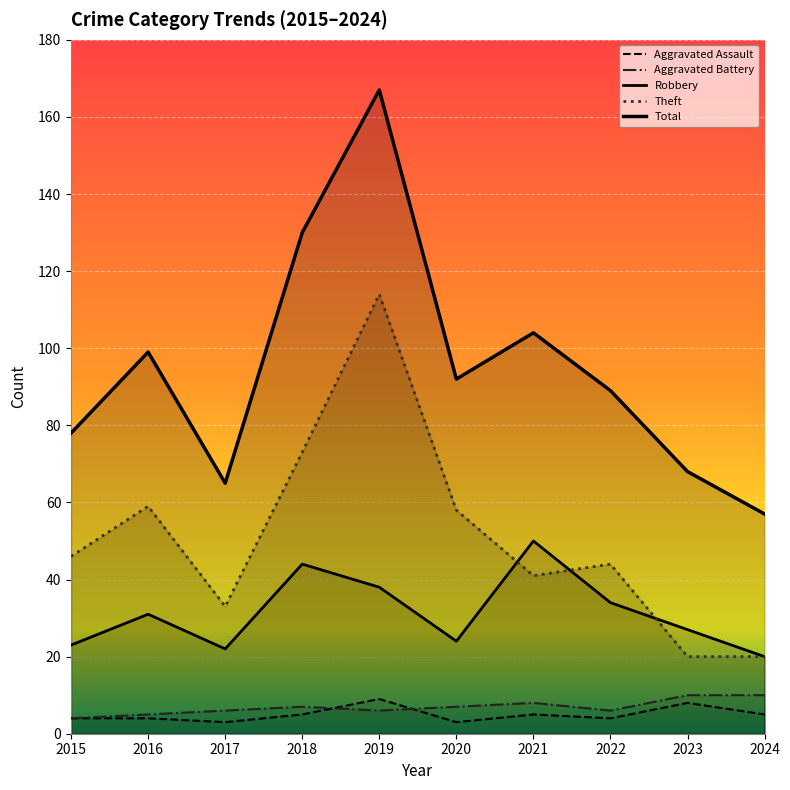

What is the value of the Theft point at the 7th from the left?

41